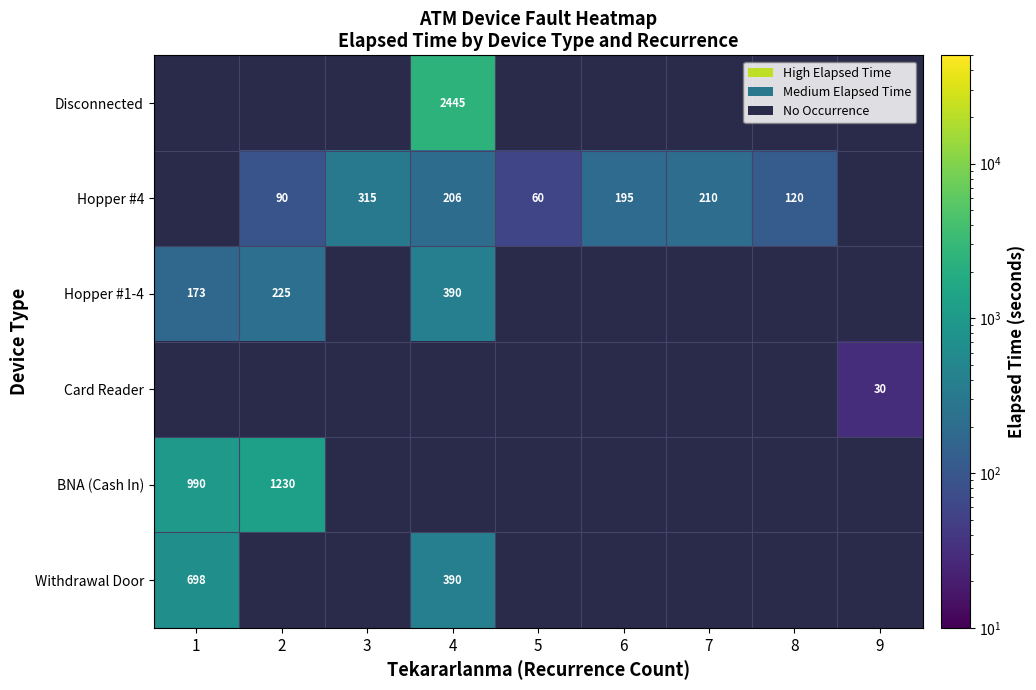

What is the sum of the Hopper #4 values at 3 and 7?

525